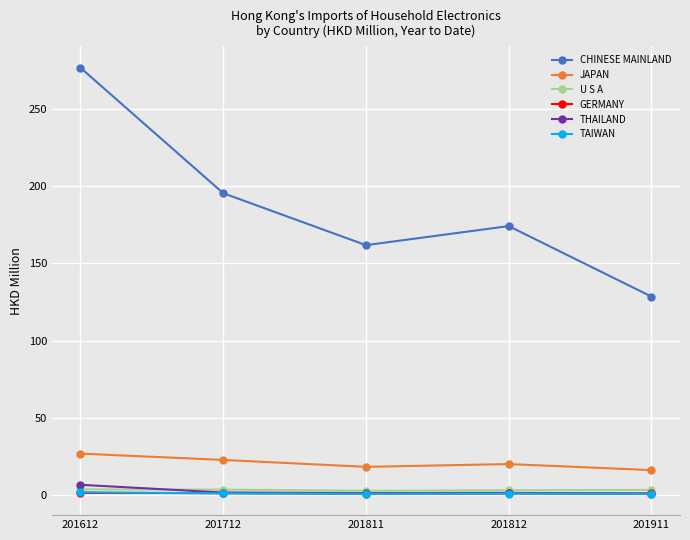

What is the greatest value displayed?

276.7